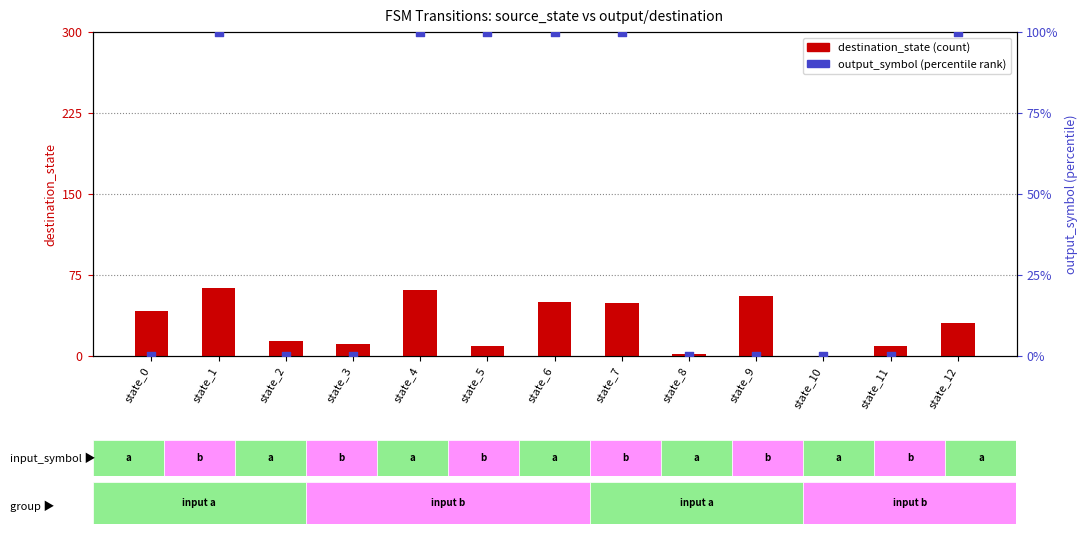

Which series has the largest total across all categories?

output_symbol